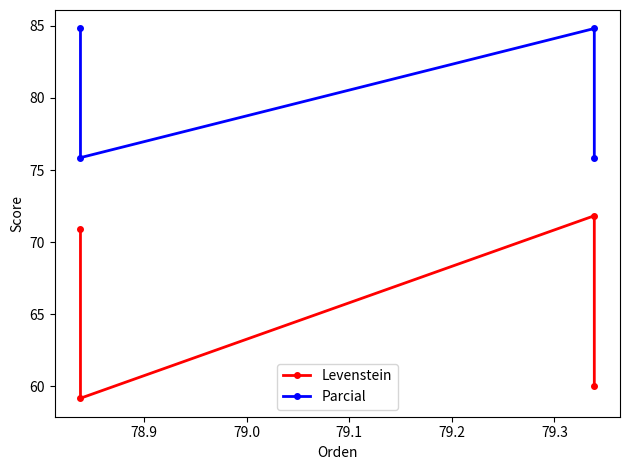

Does the chart display data point markers on the line(s)?

Yes